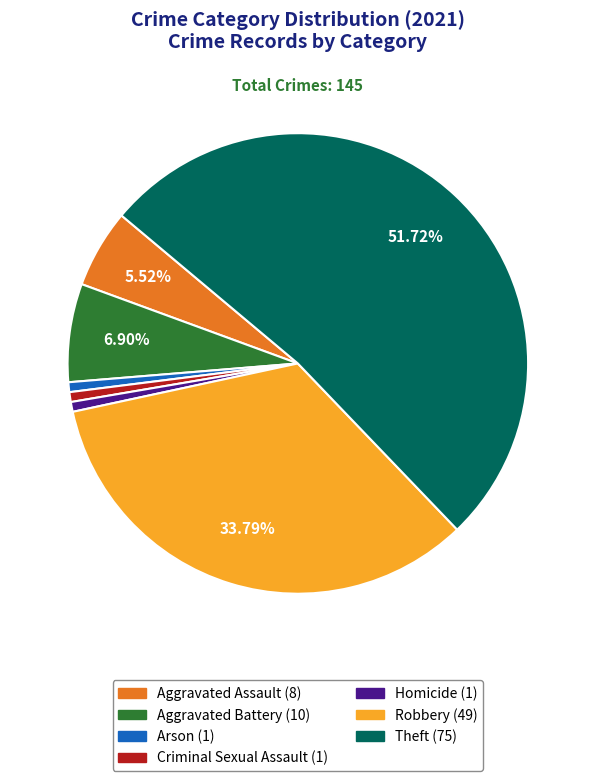

To the nearest percent, what portion does Criminal Sexual Assault represent?

1%